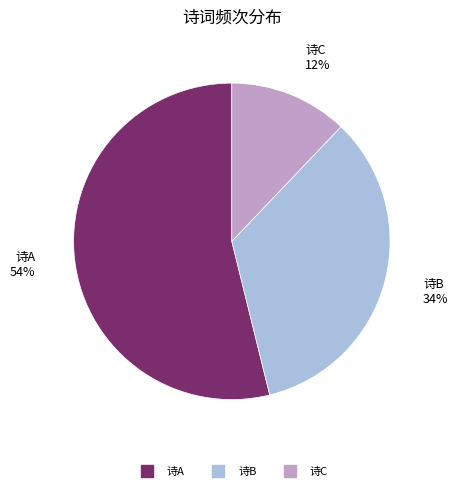

Is there any slice that represents more than half of the pie?

Yes